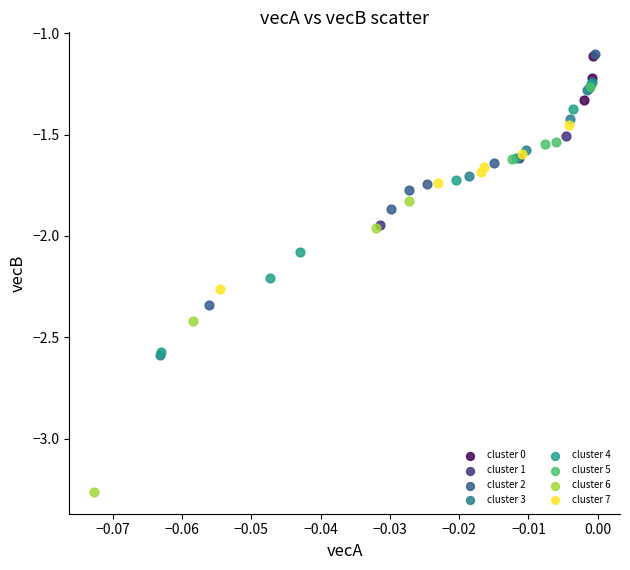

Which series contains the lowest Y value?

cluster 6